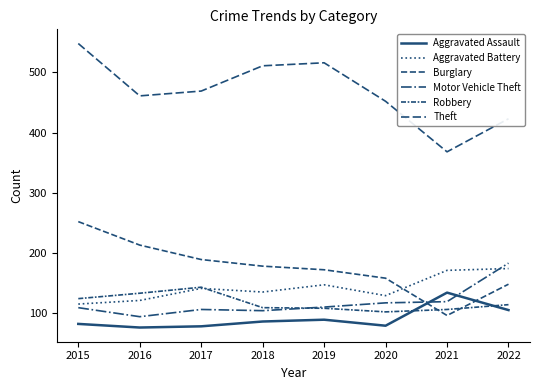

Which category has the lowest value in the Burglary series?

2021